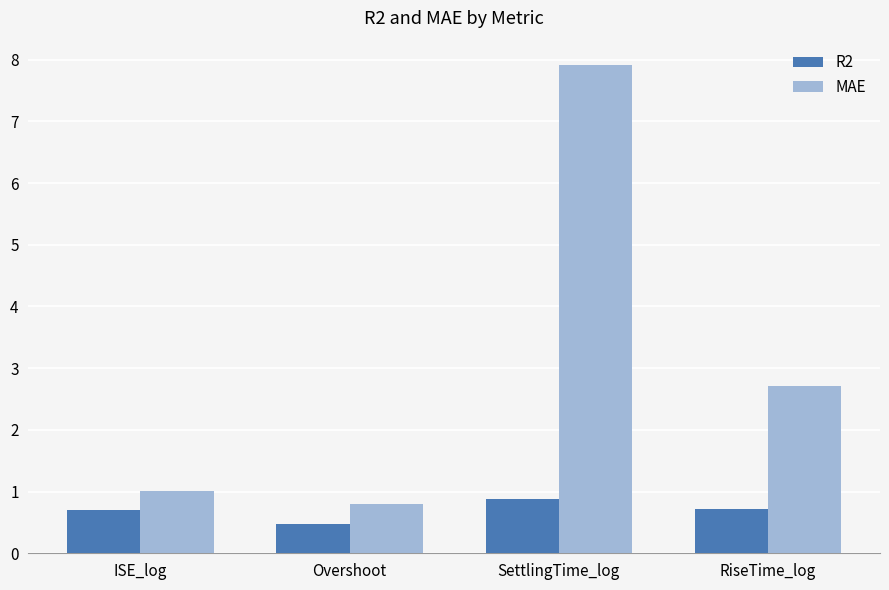

Between Overshoot and RiseTime_log, which series saw the biggest shift?

MAE